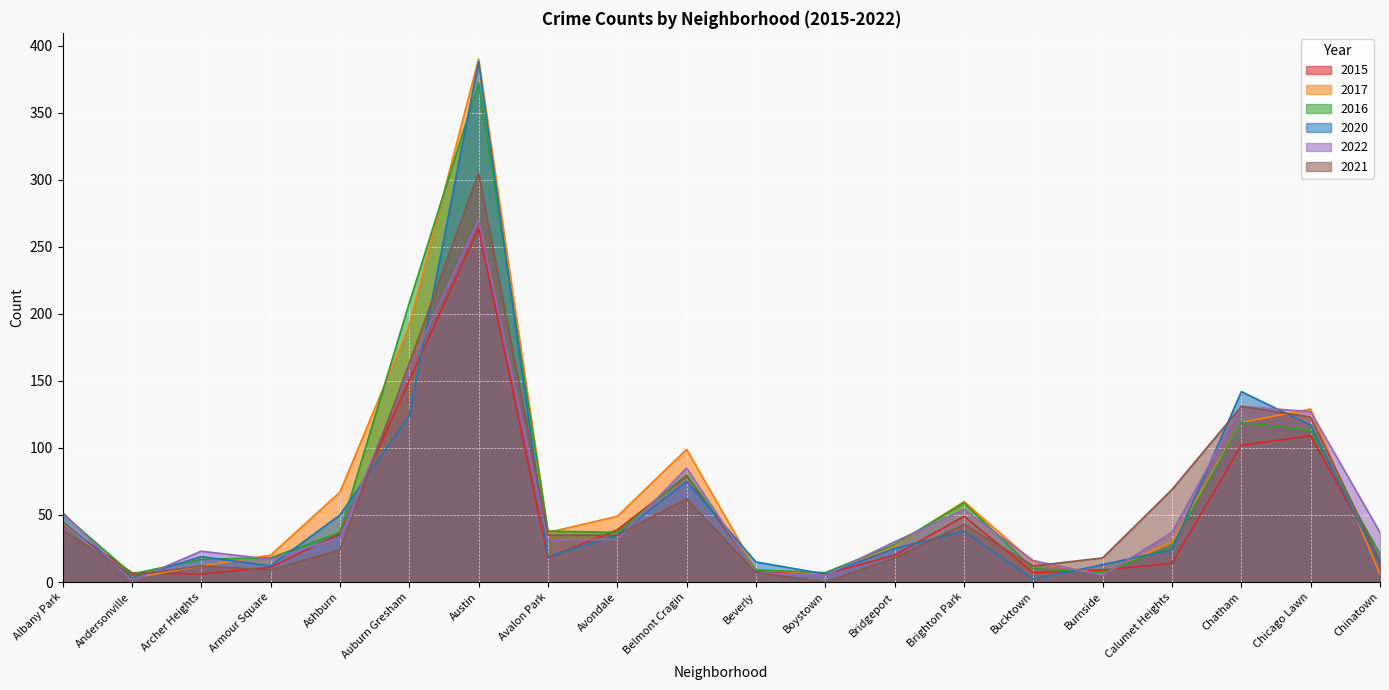

Rank the series at Auburn Gresham from highest to lowest value.

2016, 2017, 2021, 2022, 2015, 2020